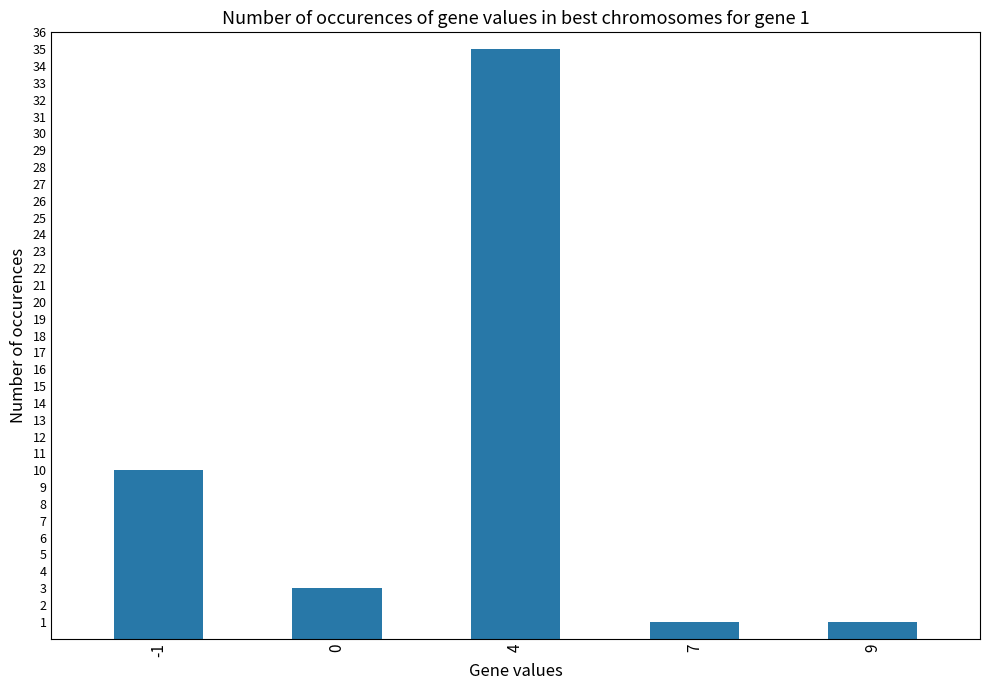

What is the greatest value displayed?

35